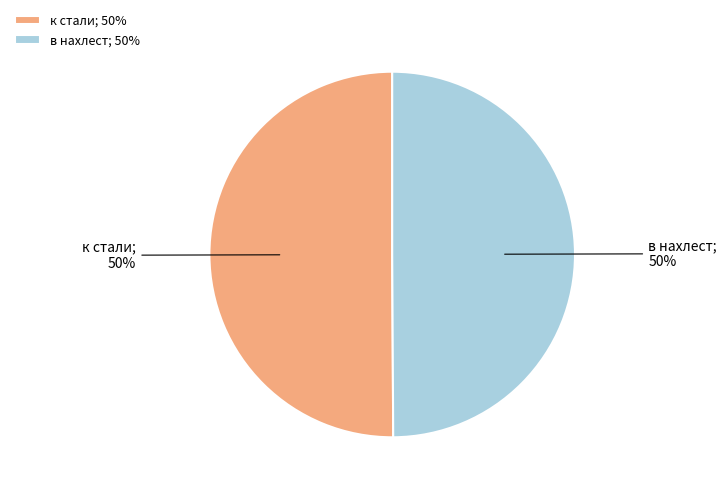

Is it true that в нахлест is 50% of the pie?

True